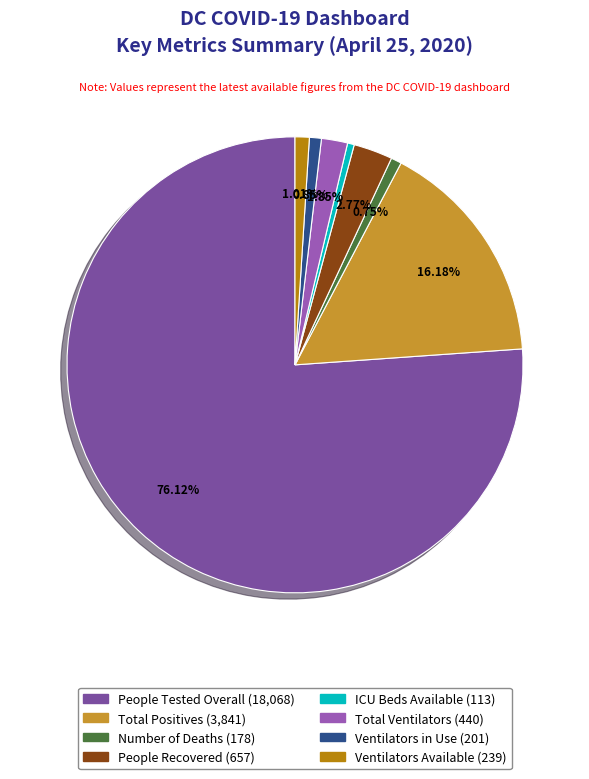

How many segments does this pie chart have?

8